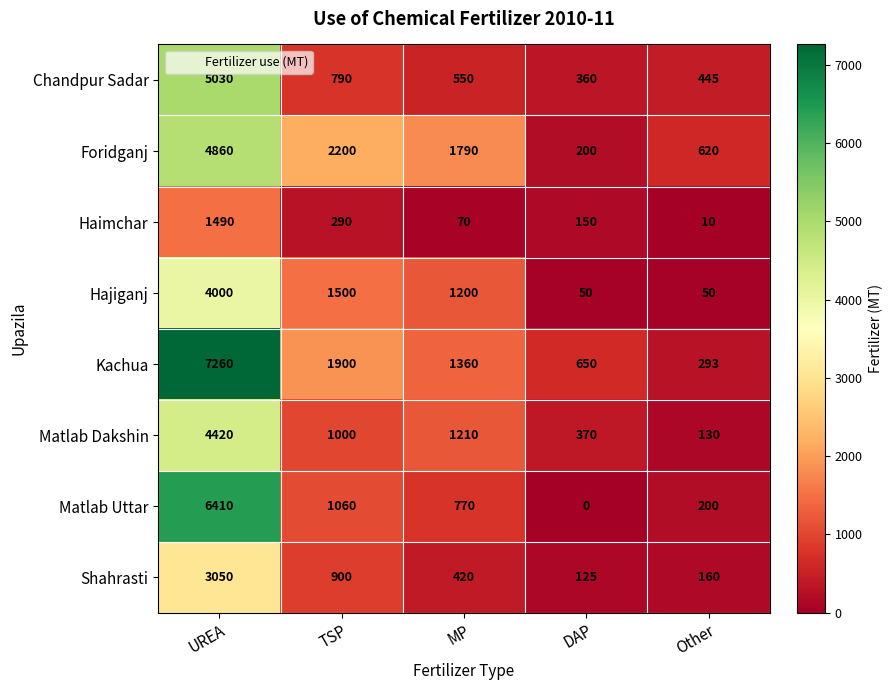

The Foridganj series shows 327 at DAP. True or false?

False